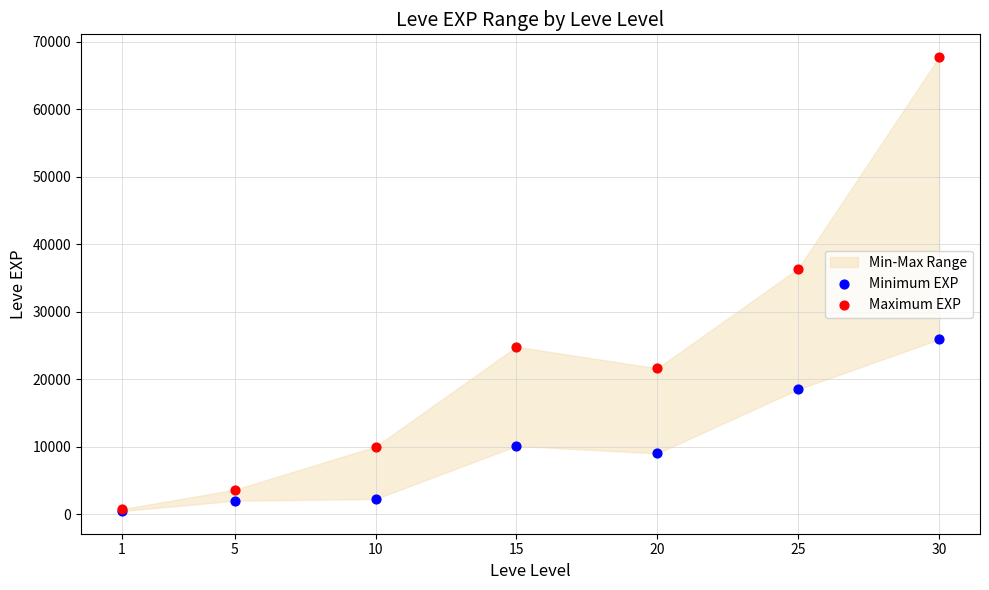

Which series contains the highest Y value?

Maximum EXP